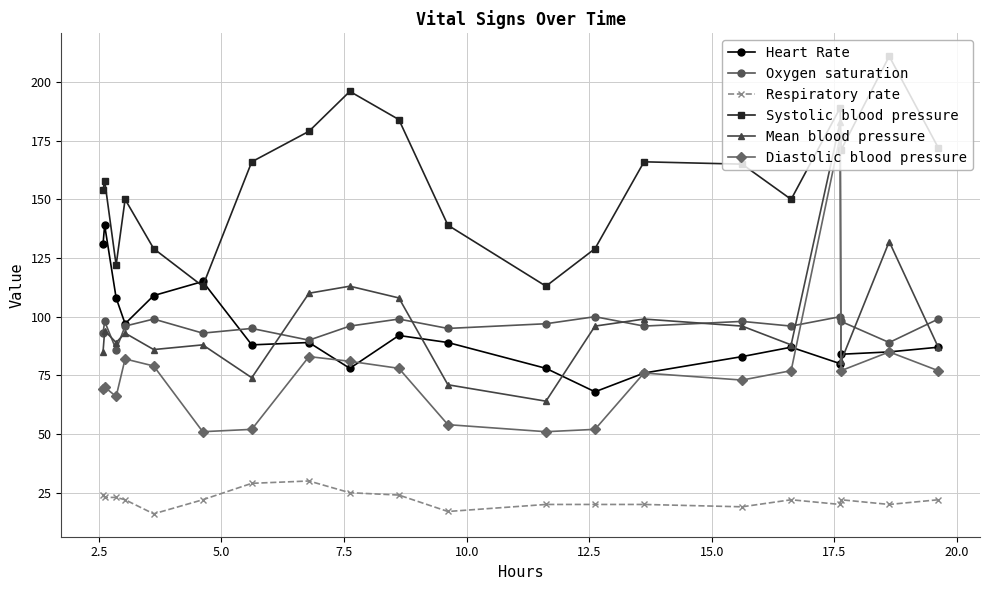

What is the minimum value for Respiratory rate?

16